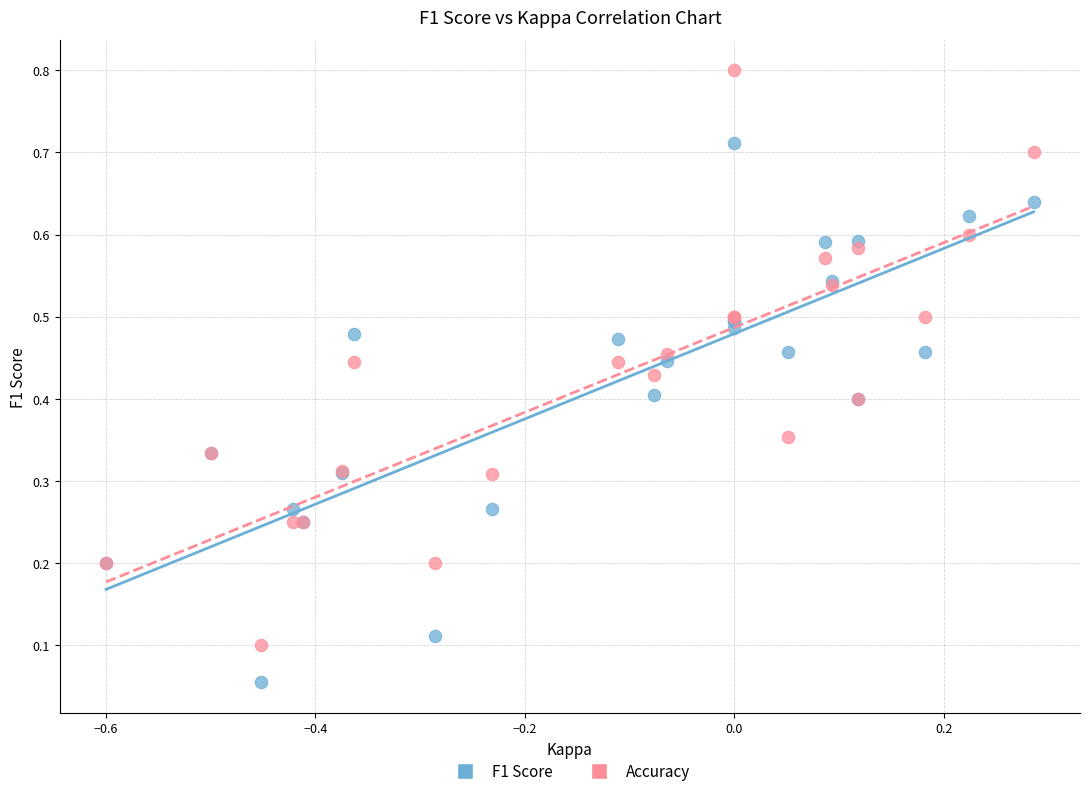

Which series reaches the minimum Y coordinate?

F1 Score